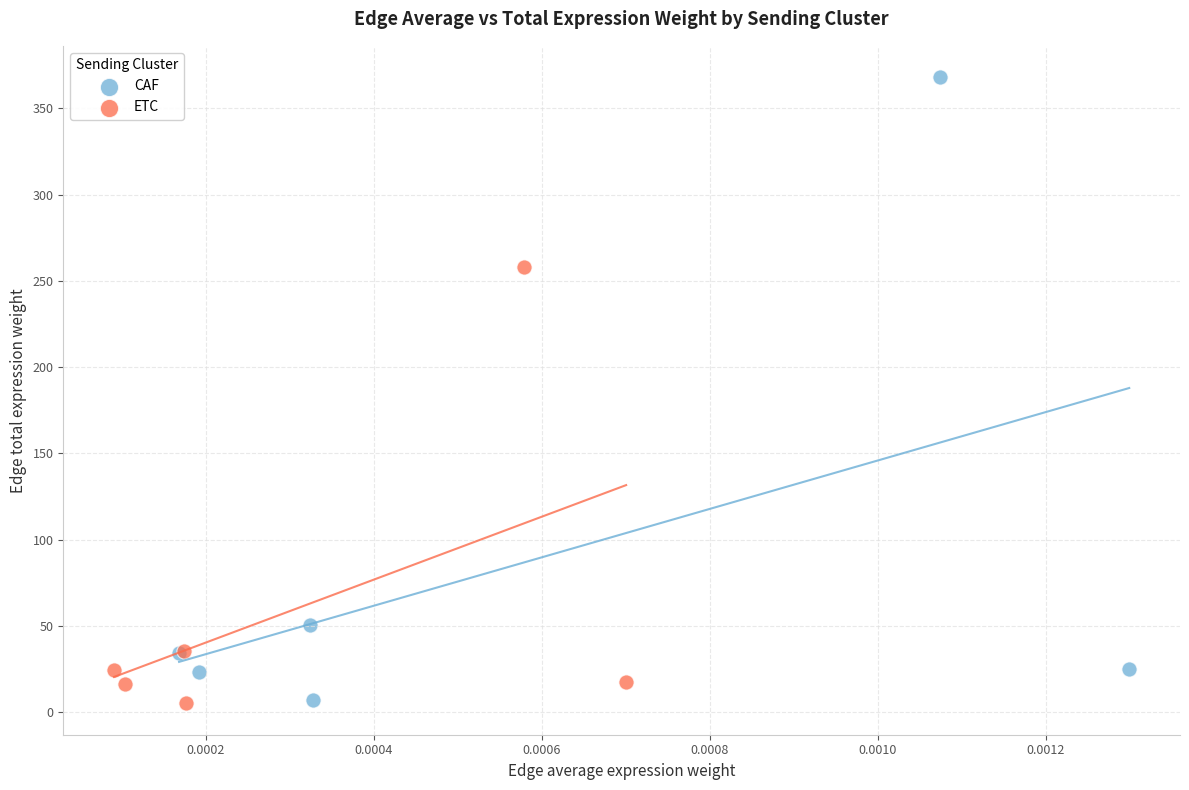

Which series has the largest Y range (max minus min)?

CAF